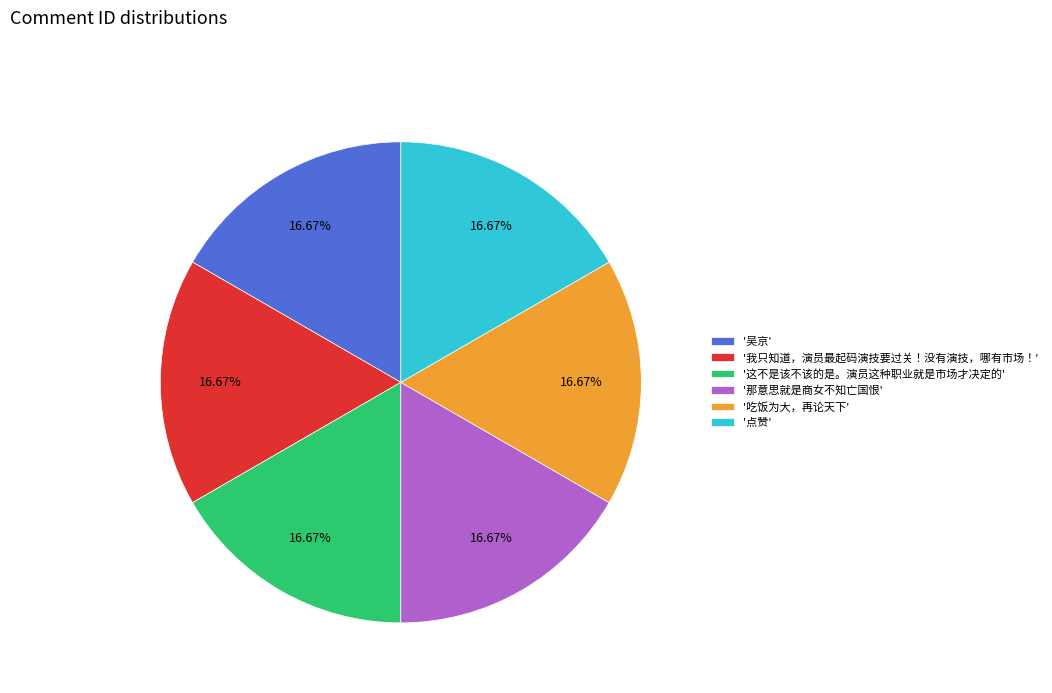

Does any single category account for the majority?

No